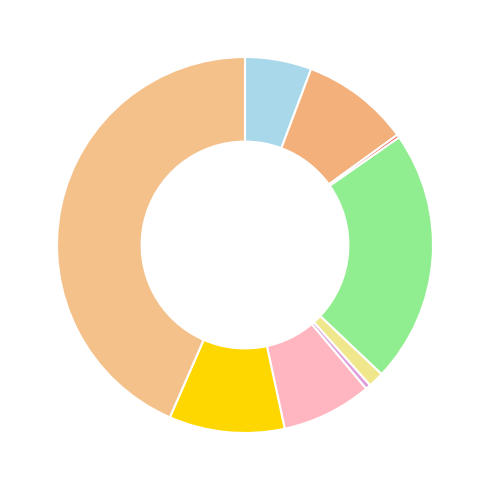

Which slice is the largest?

Theft